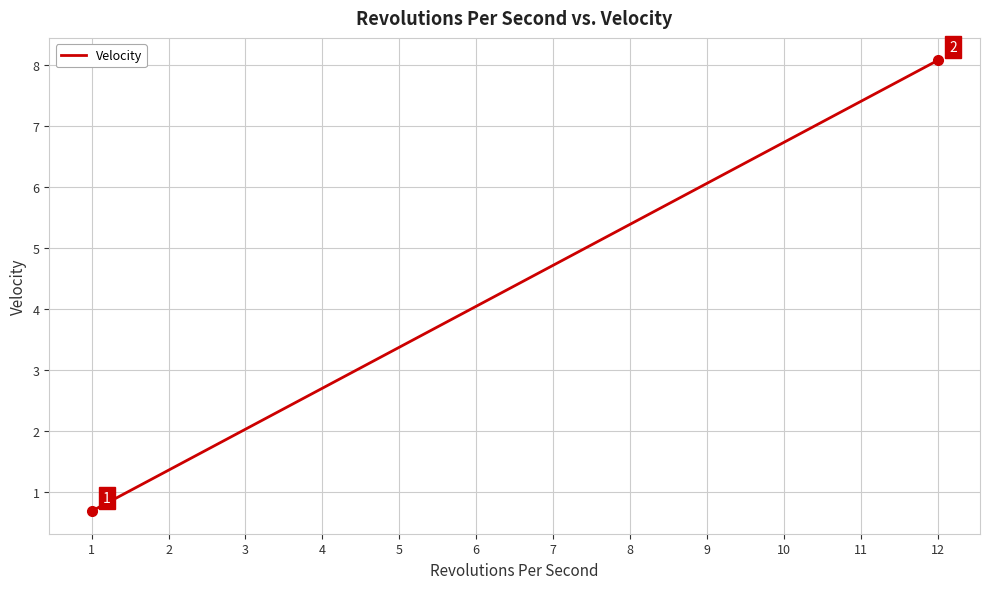

Rank the categories by value from highest to lowest.

12, 11, 10, 9, 8, 7, 6, 5, 4, 3, 2, 1